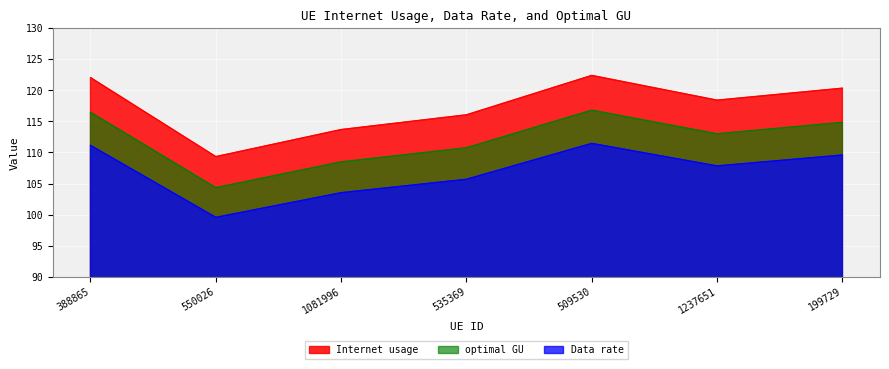

At 1237651, list the series in order from smallest to largest.

Data rate, optimal GU, Internet usage